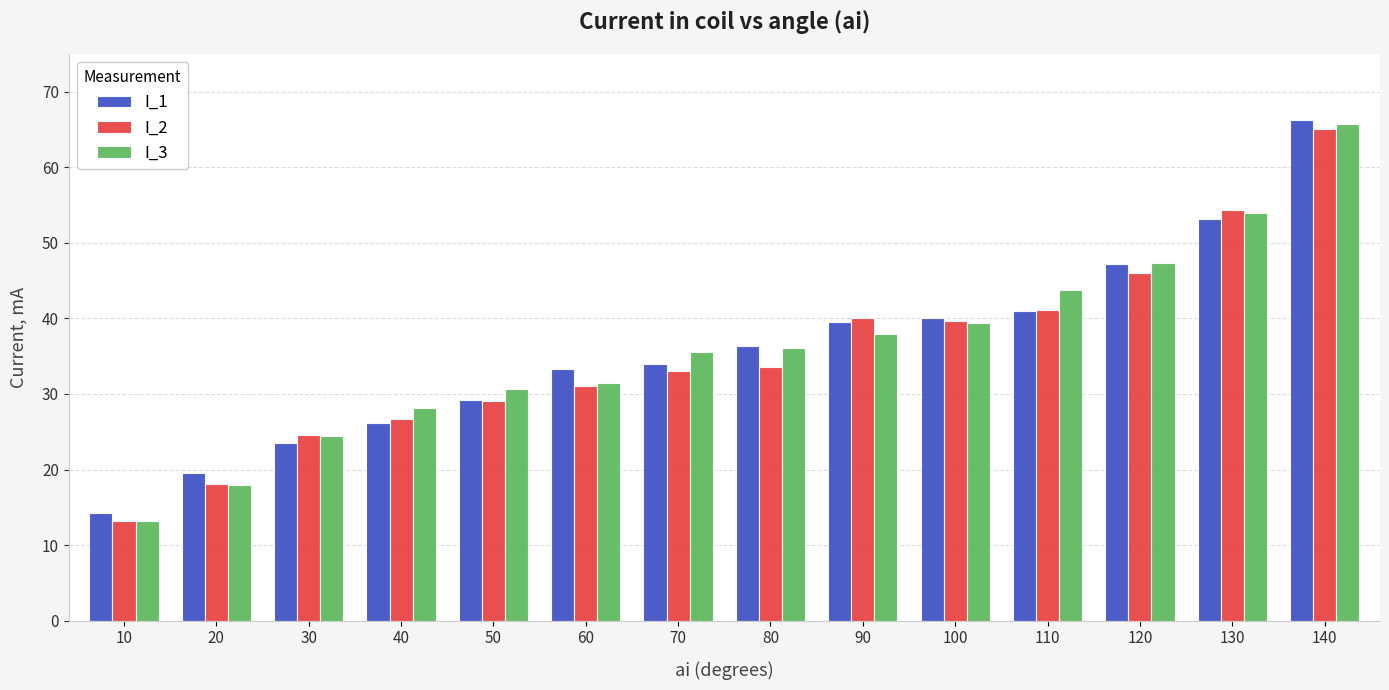

What is the difference between the maximum and minimum values in the I_1 series?

52.0